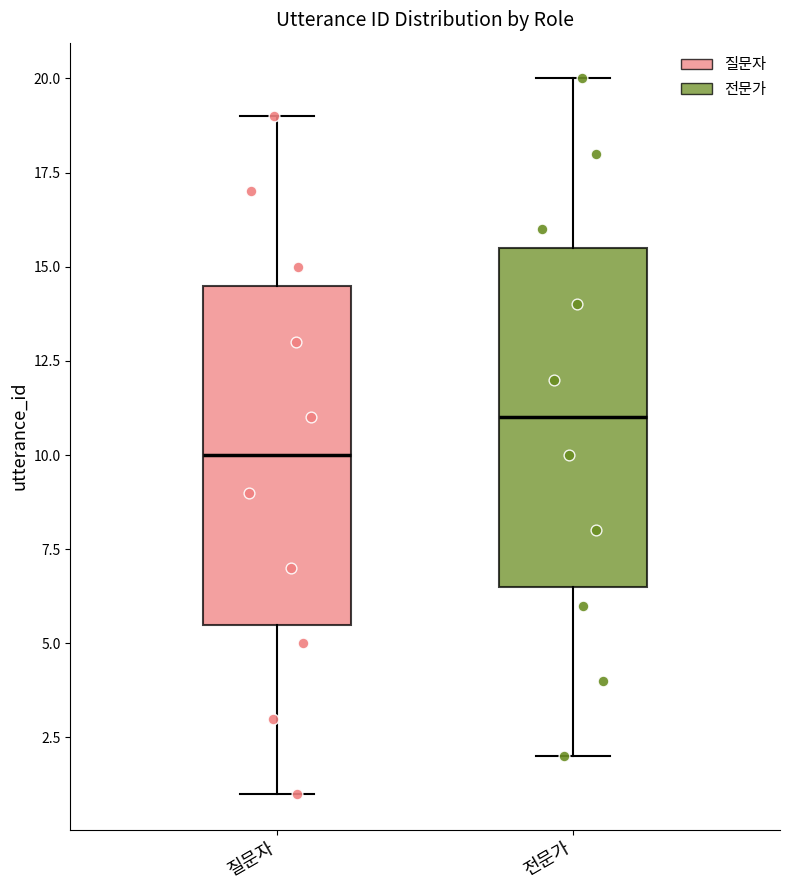

Which box has the highest median line?

전문가